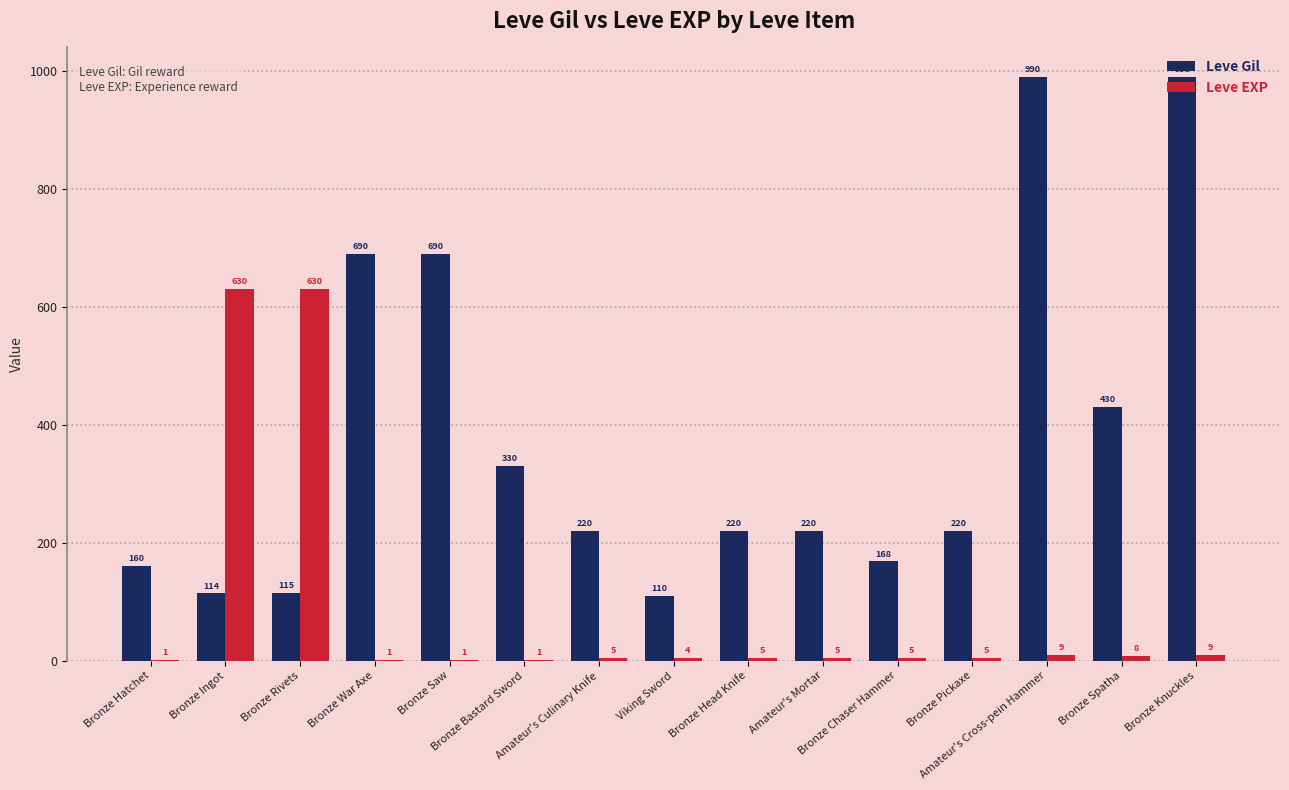

The value of Leve EXP at Bronze Saw is 1. True or false?

True